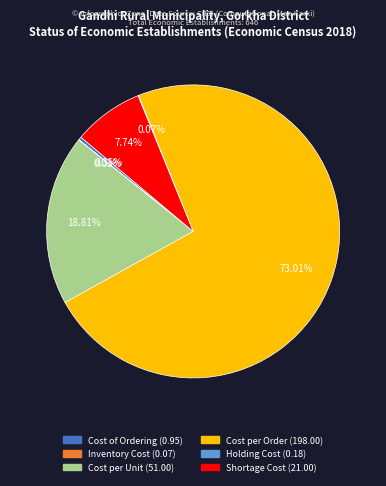

Does Cost per Order represent more than half of the total?

Yes